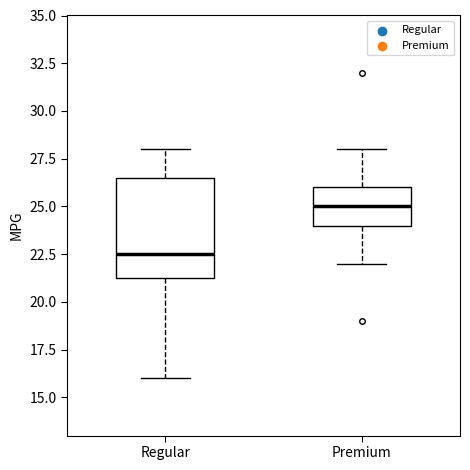

Reading left to right, transcribe this box plot: for each box, give where its median line is, the range the box spans, and where its two whiskers end, as read against the y-axis. The values are not printed on the chart, so give them approximately, as read against the axis.

Regular: median 22.5, box 21.5 to 26.5, whiskers 16.0 to 28.0
Premium: median 25.0, box 24.0 to 26.0, whiskers 22.0 to 28.0